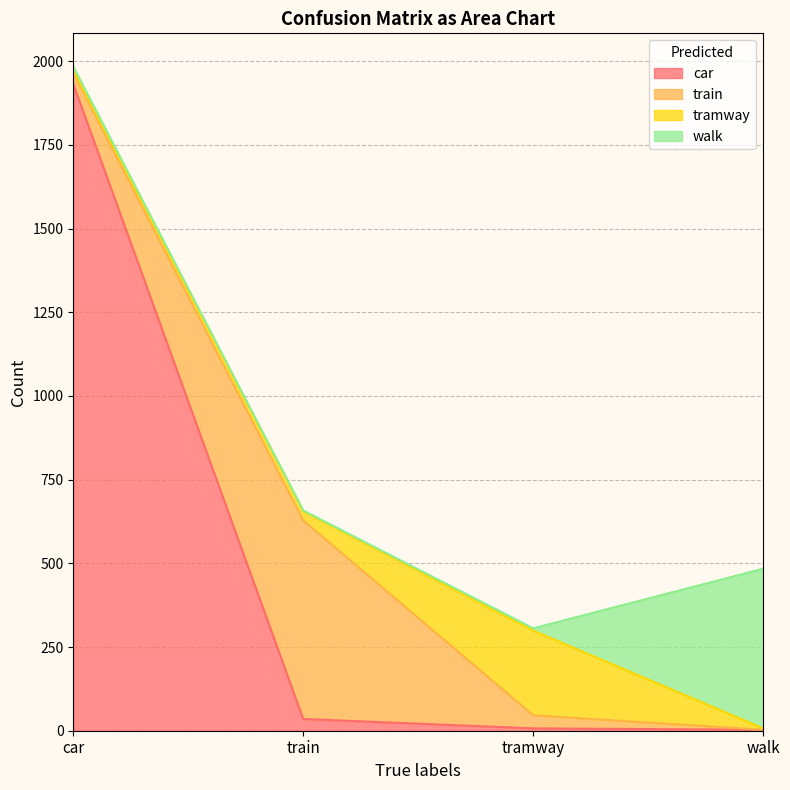

Read the train value at tramway, to the nearest 10.

40